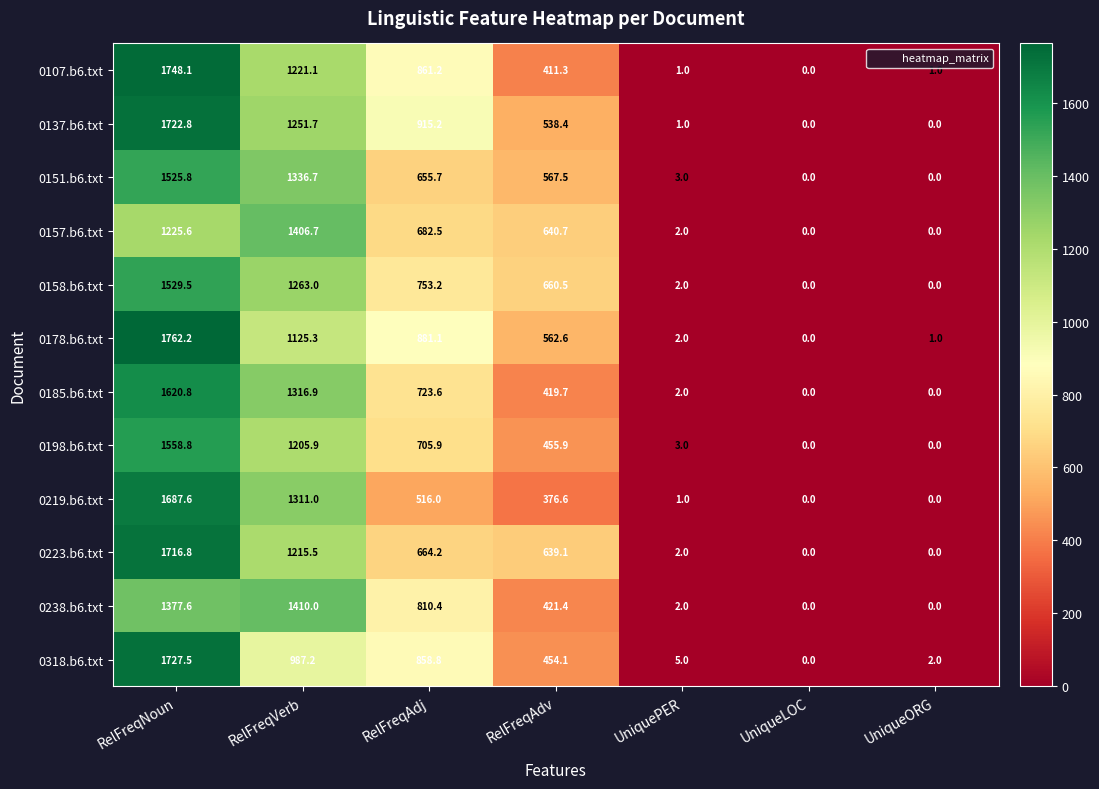

How many data points does each series have?

7